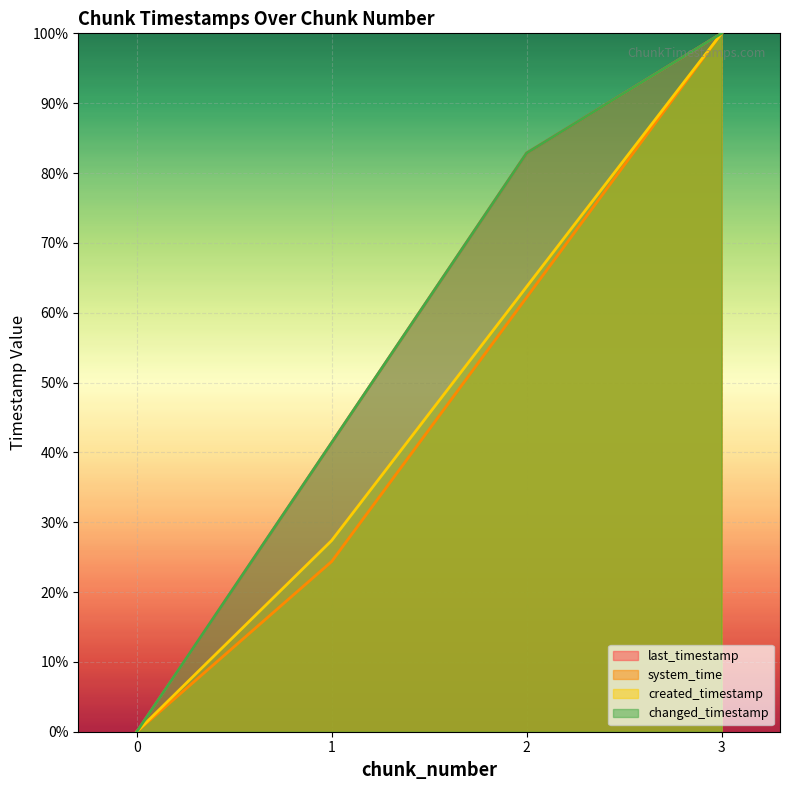

Does the chart display data point markers on the line(s)?

No